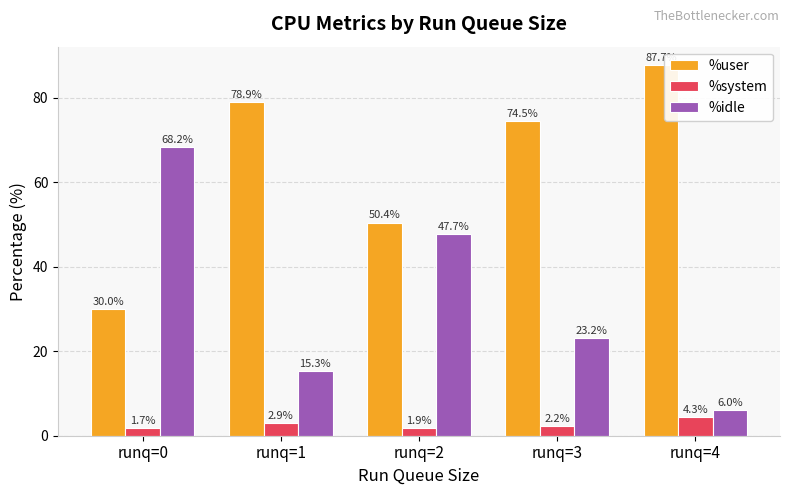

Which category has the highest value in the %idle series?

runq=0